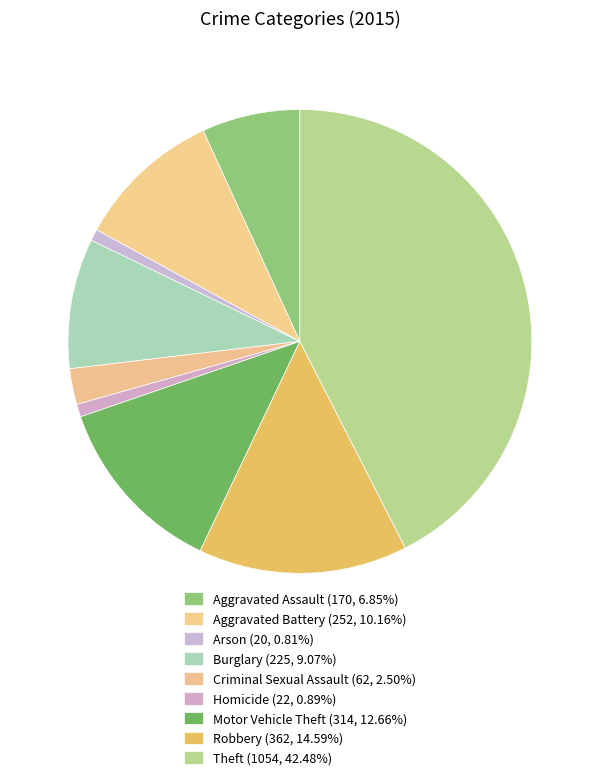

True or false: Homicide accounts for 9% of the total.

False